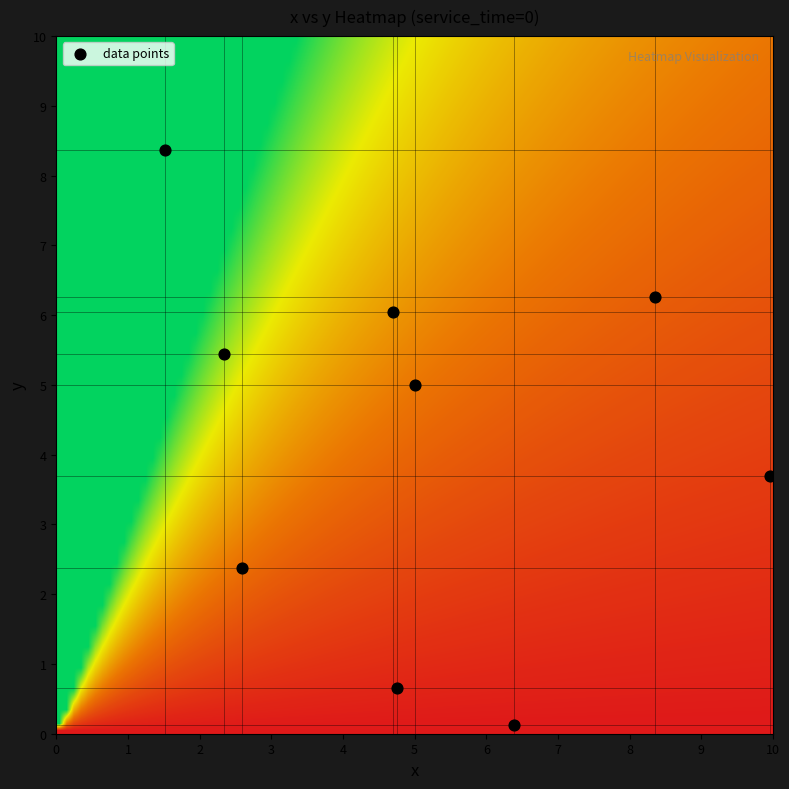

What Y value in the scatter plot is closest to 4?

3.7